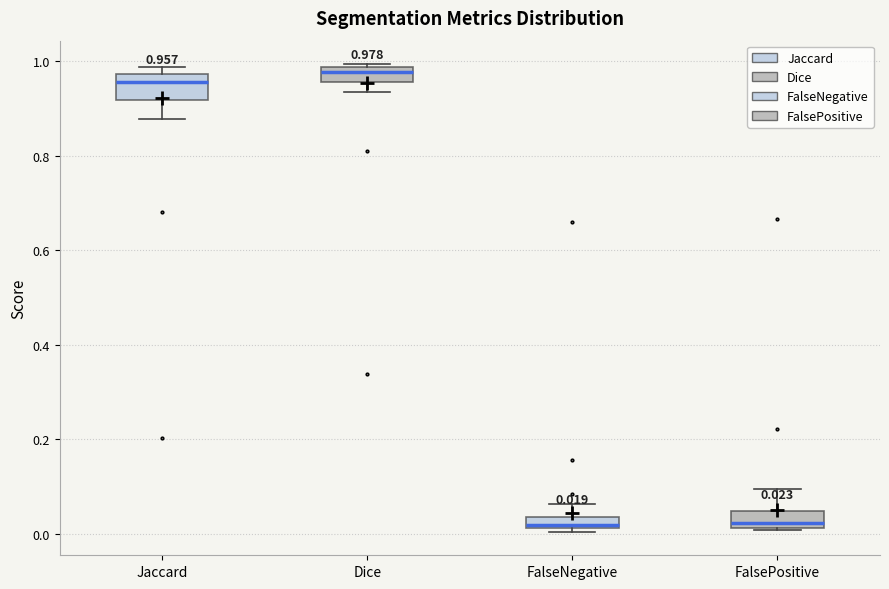

Which box is the tallest, from its lower edge to its upper edge?

Jaccard